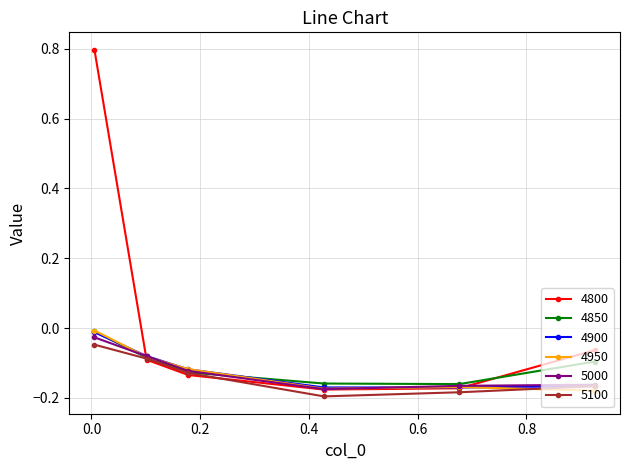

Which series has the largest total across all categories?

4800